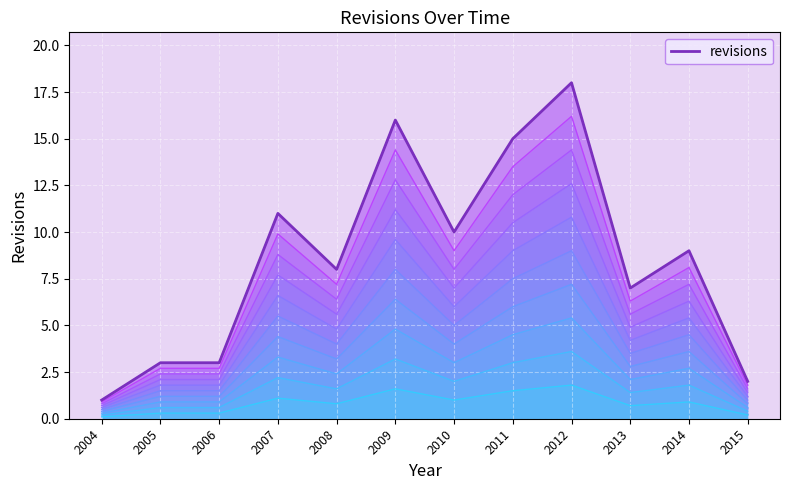

List the labels in order of value, smallest first.

2004, 2015, 2005, 2006, 2013, 2008, 2014, 2010, 2007, 2011, 2009, 2012